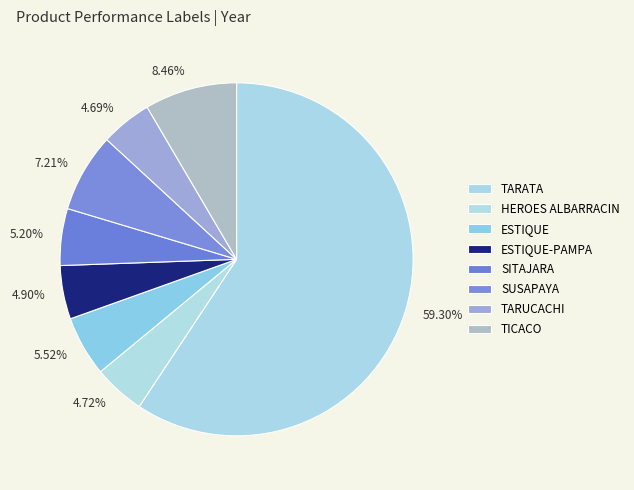

Between ESTIQUE and TARUCACHI, which is larger?

ESTIQUE